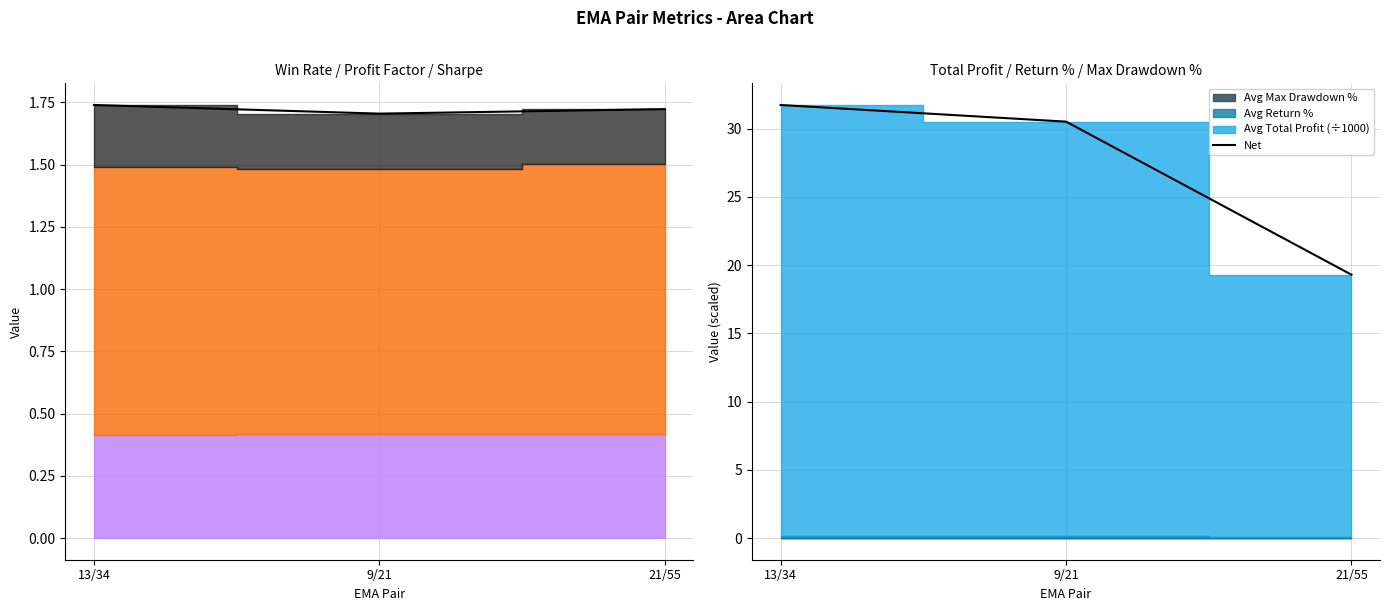

What is the difference between the maximum and second lowest values?

1.2